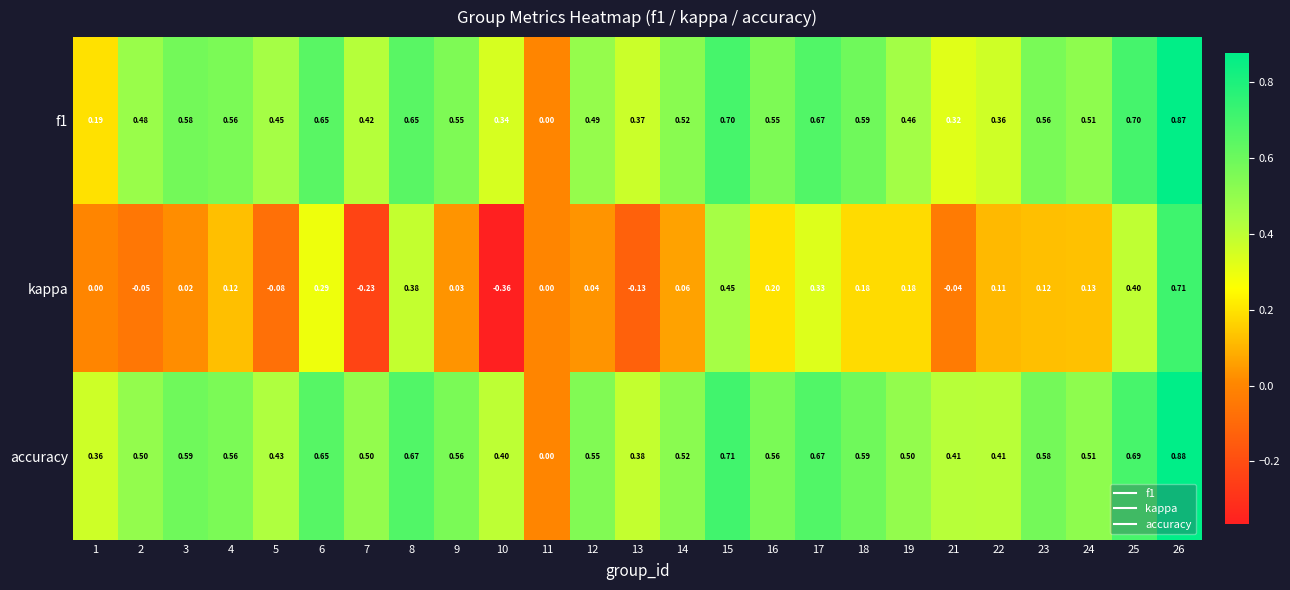

Which series has the widest spread of values?

kappa